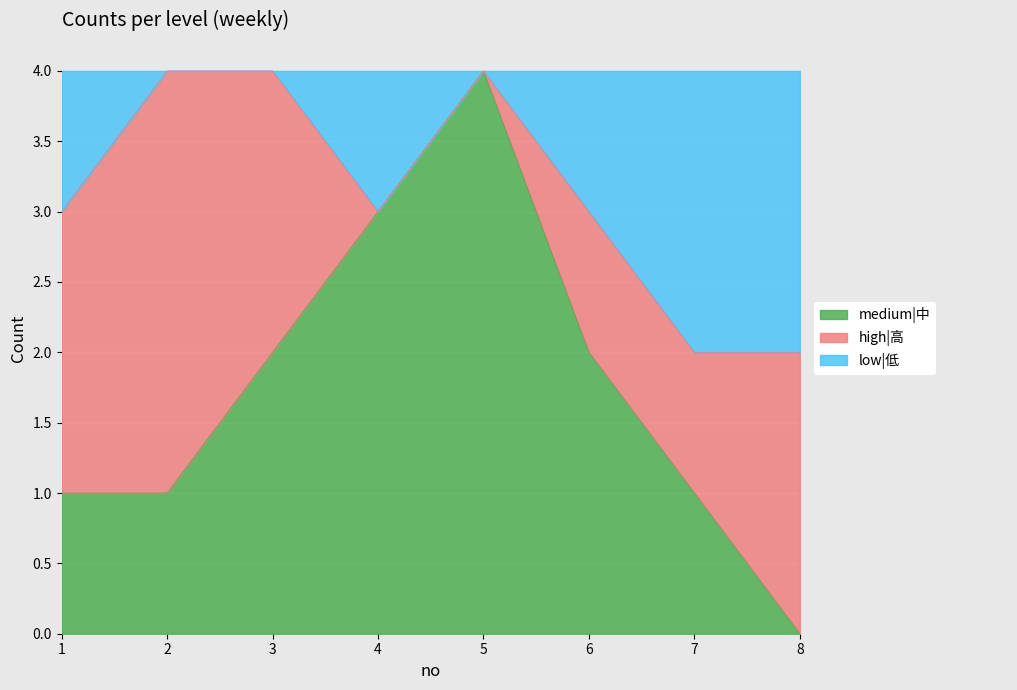

The value of medium|中 at 2 is 0. True or false?

False